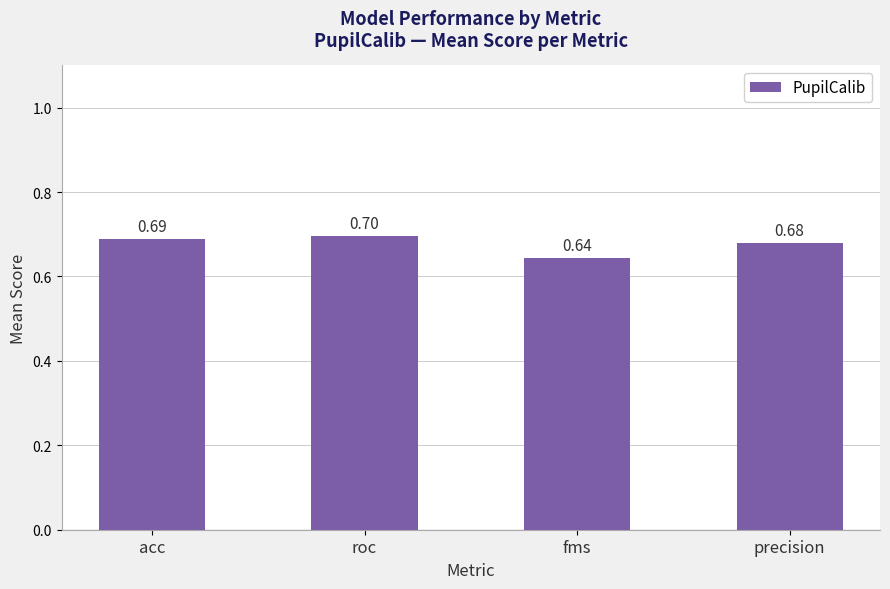

What is the difference between the maximum and minimum values?

0.1